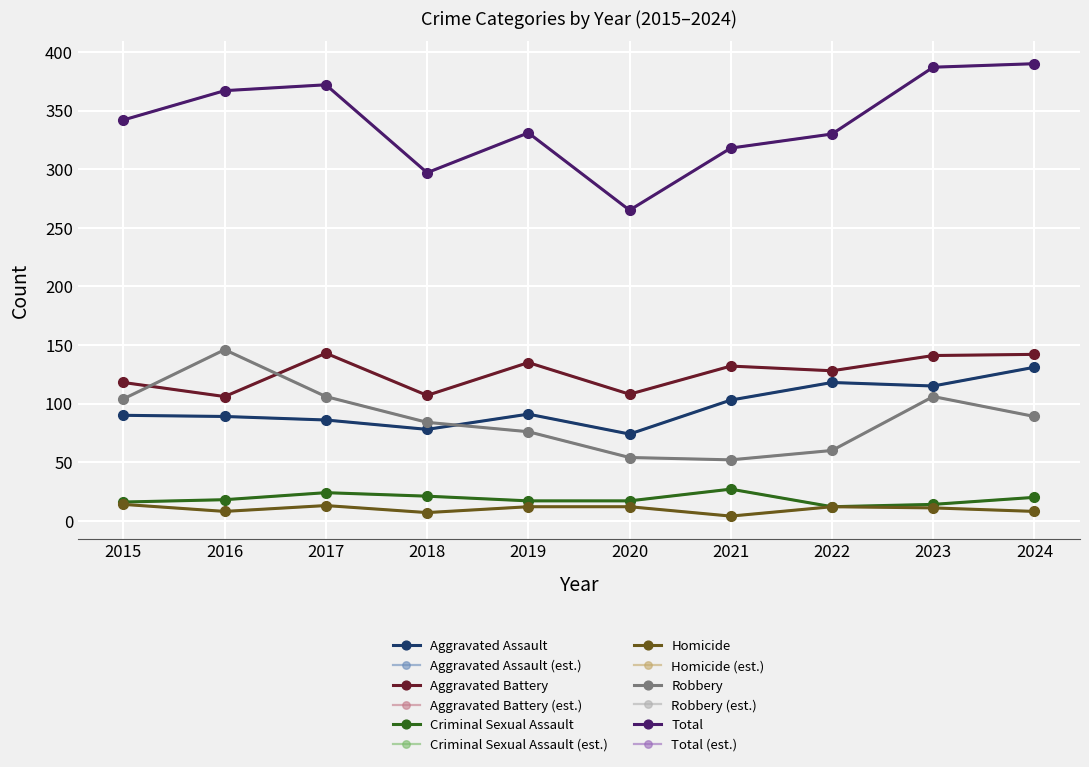

Is this an area chart (filled region under the line)?

No